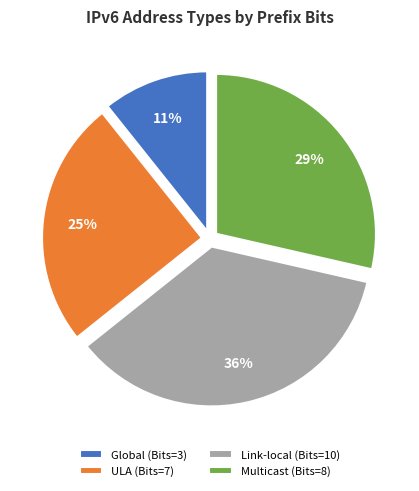

To the nearest percent, what is the average slice percentage?

25%